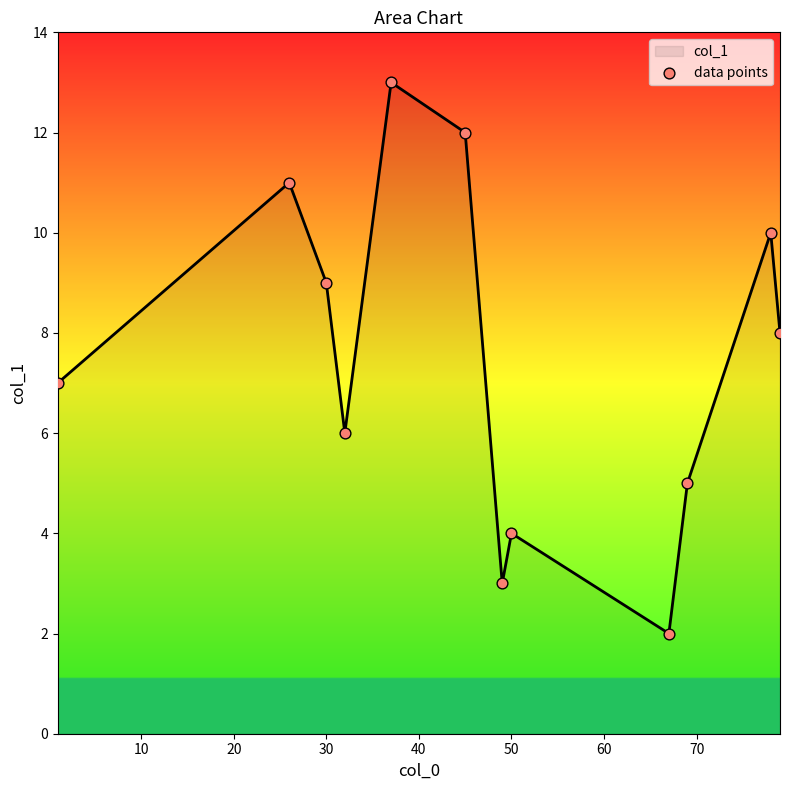

What is the maximum value shown in the chart?

13.0